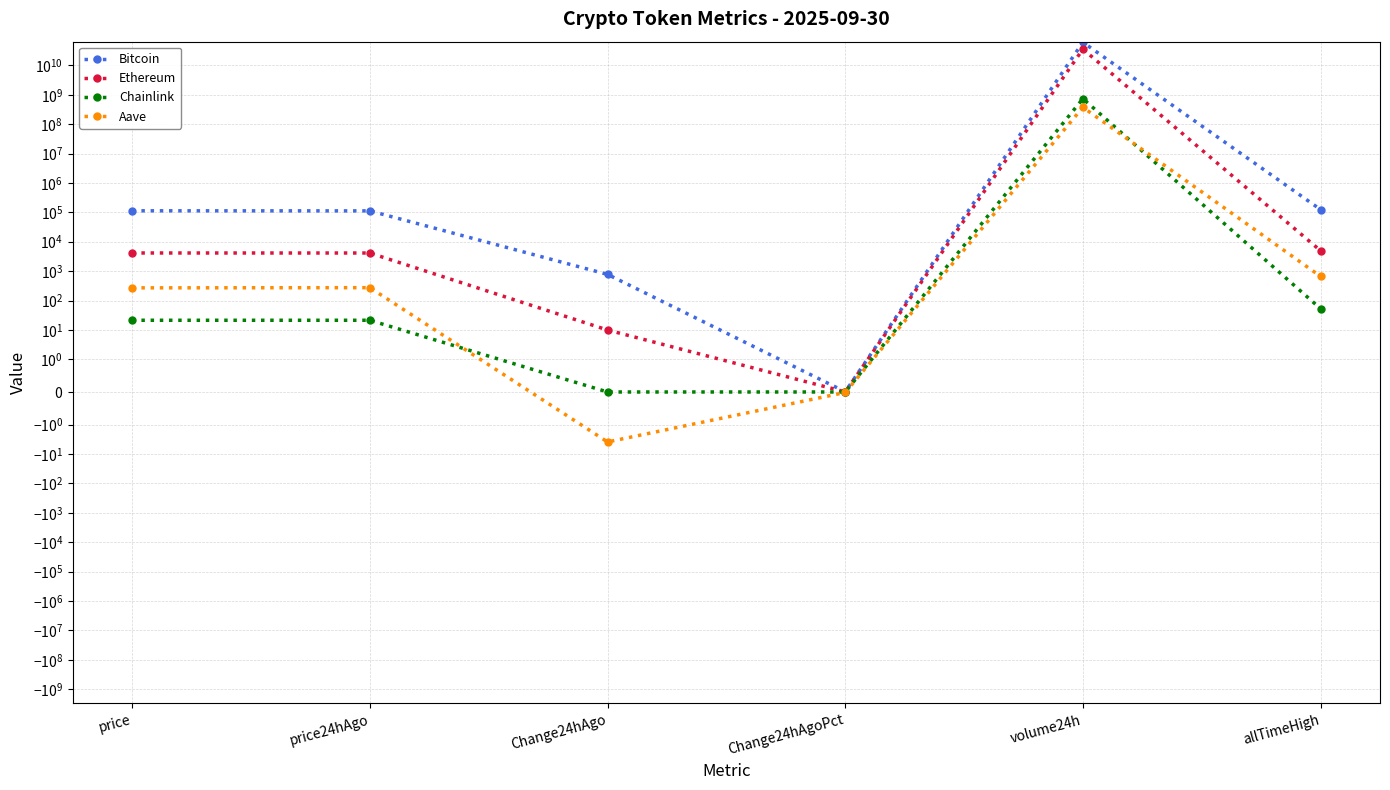

What is the label of the 6th point from the left?

allTimeHigh